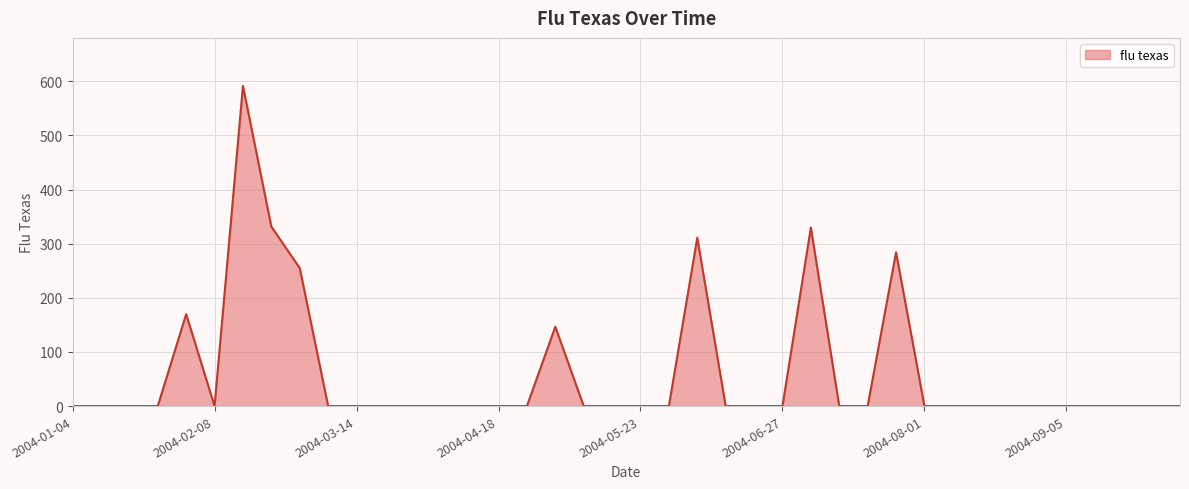

What is the difference between the maximum and minimum values?

591.3